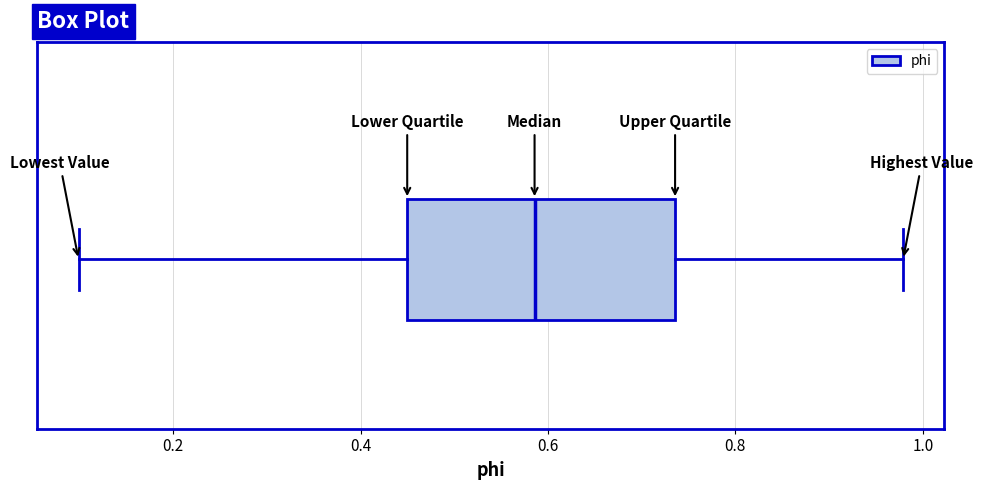

Transcribe this box plot: give where the median line is, the range the box spans, and where the two whiskers end, as read against the x-axis. The values are not printed on the chart, so give them approximately, as read against the axis.

median 0.58, box 0.44 to 0.74, whiskers 0.10 to 0.98